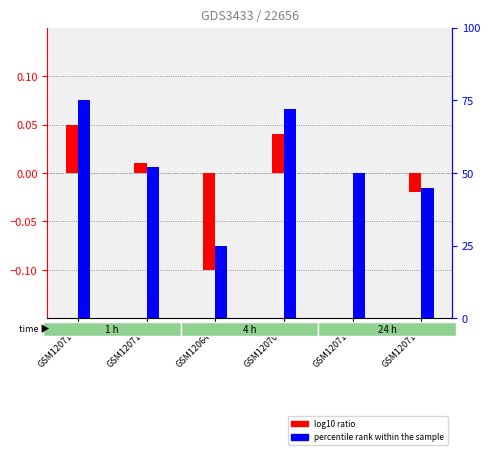

Reading left to right, list all the values displayed in this chart.

log10 ratio: 0.1	0.0	-0.1	0.0	0.0	-0.0
percentile rank within the sample: 75.0	52.0	25.0	72.0	50.0	45.0